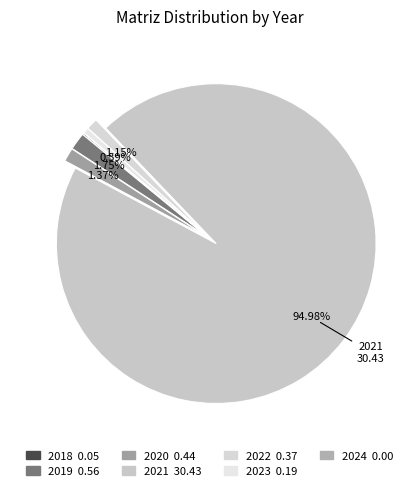

How many segments does this pie chart have?

7